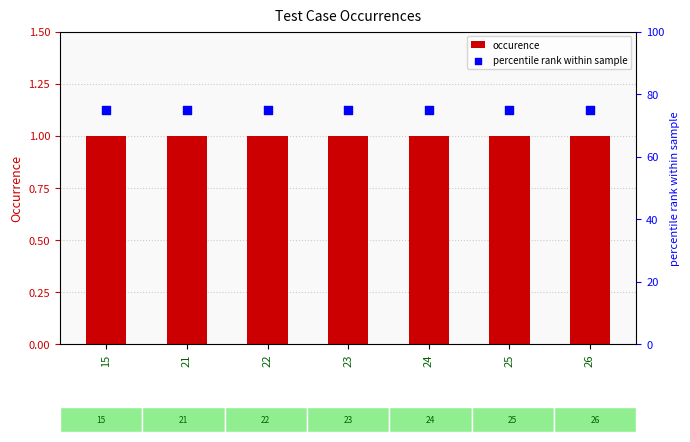

Is the value of occurence at 25 greater than the value of percentile rank within sample at 22?

No